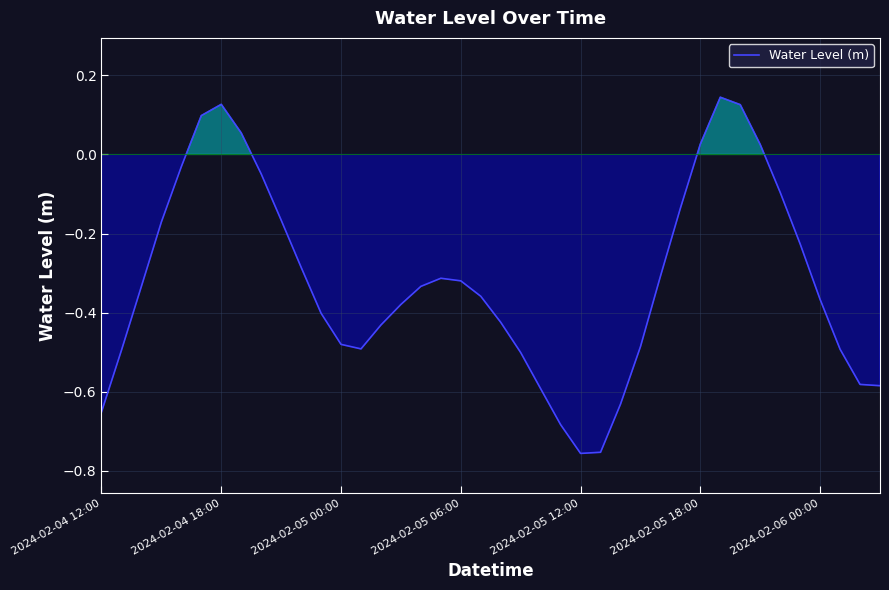

What is the difference between the maximum and minimum values?

0.9